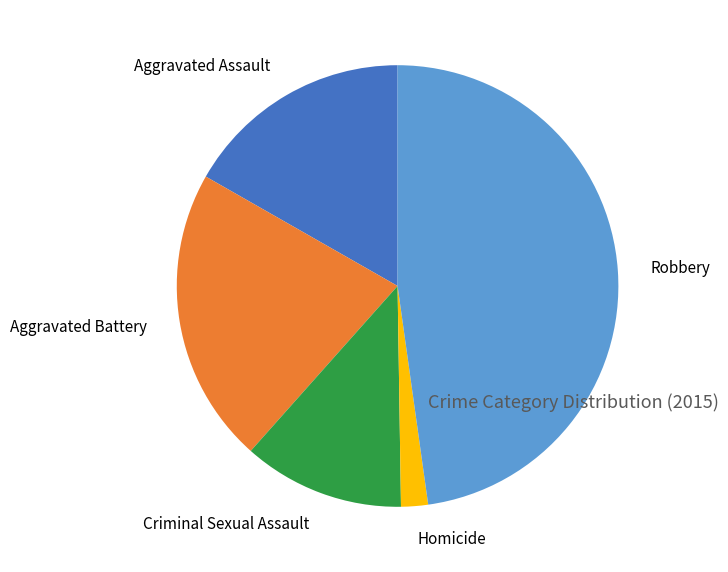

Rank the categories by value from lowest to highest.

Homicide, Criminal Sexual Assault, Aggravated Assault, Aggravated Battery, Robbery